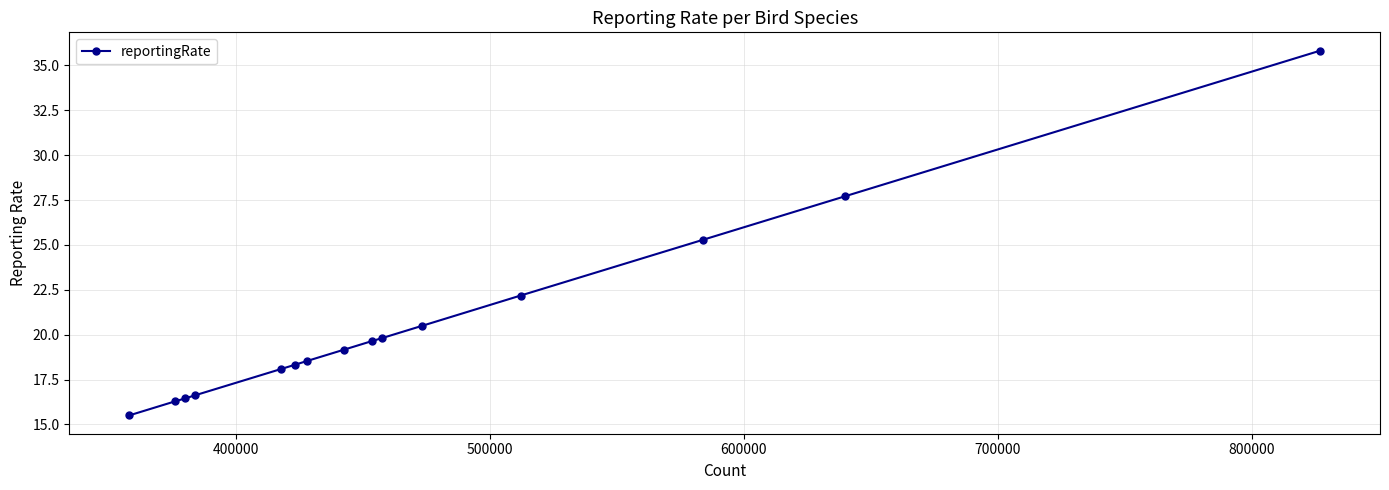

What is the smallest value displayed?

15.5